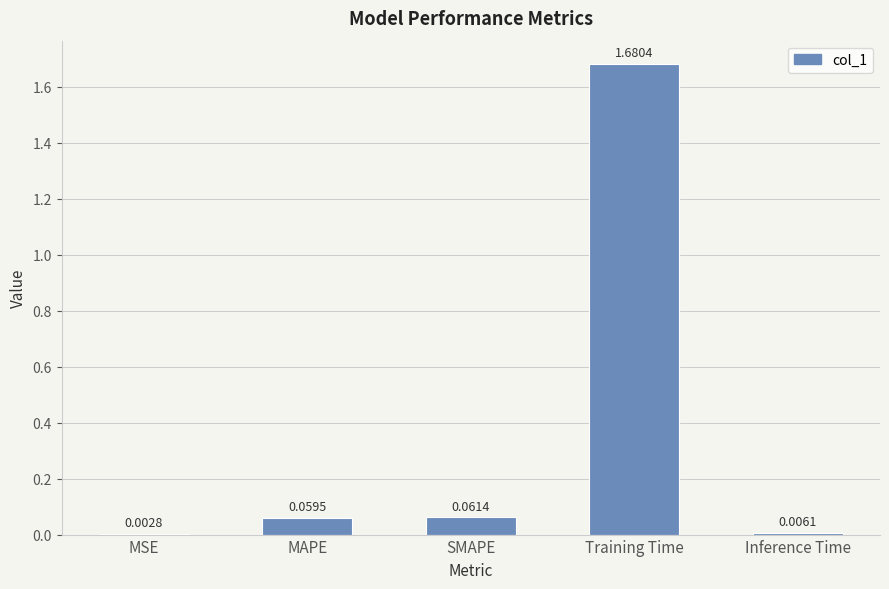

What is the change in value from Training Time to Inference Time?

-1.7